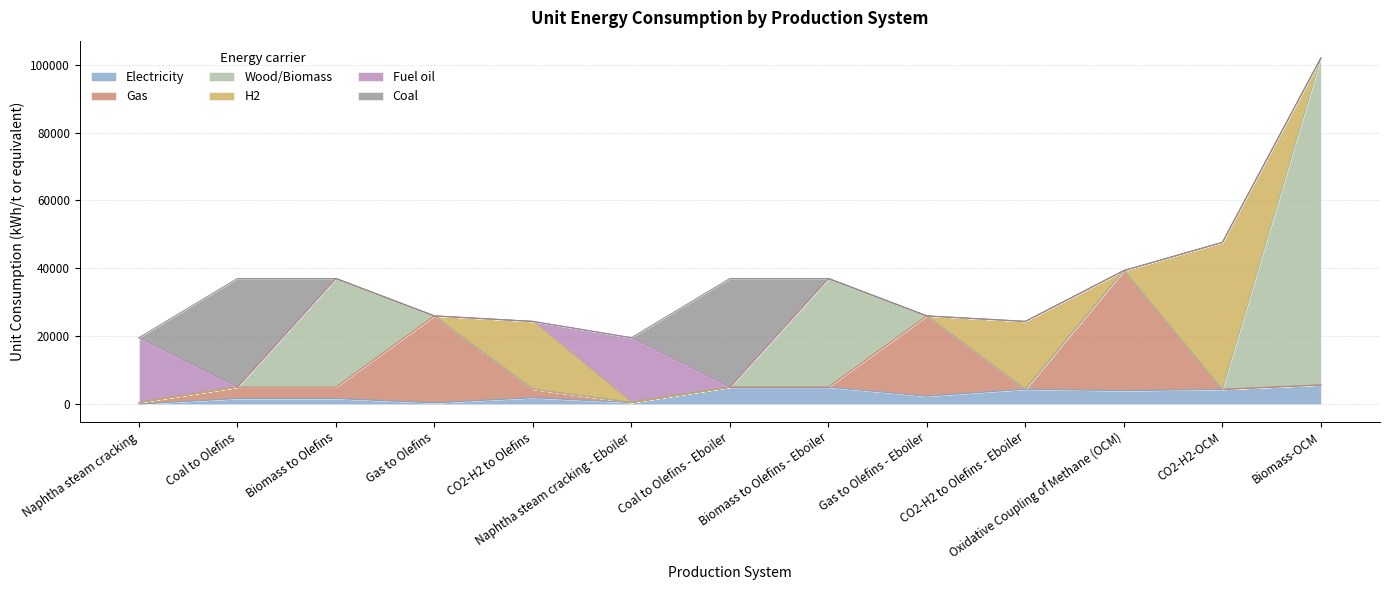

Does the chart display data point markers on the line(s)?

No